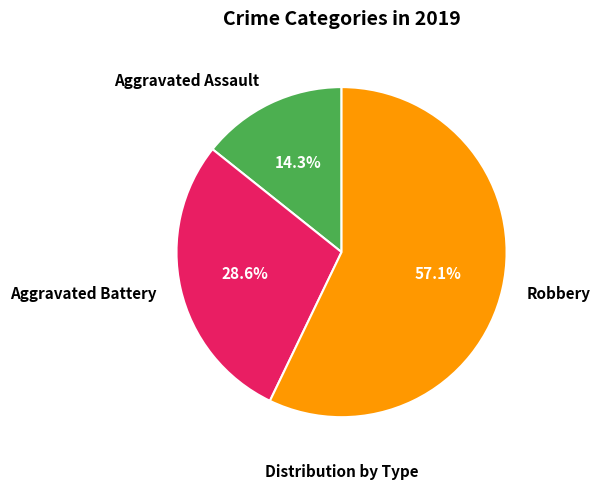

How much of the chart is everything except Aggravated Battery?

71.4%